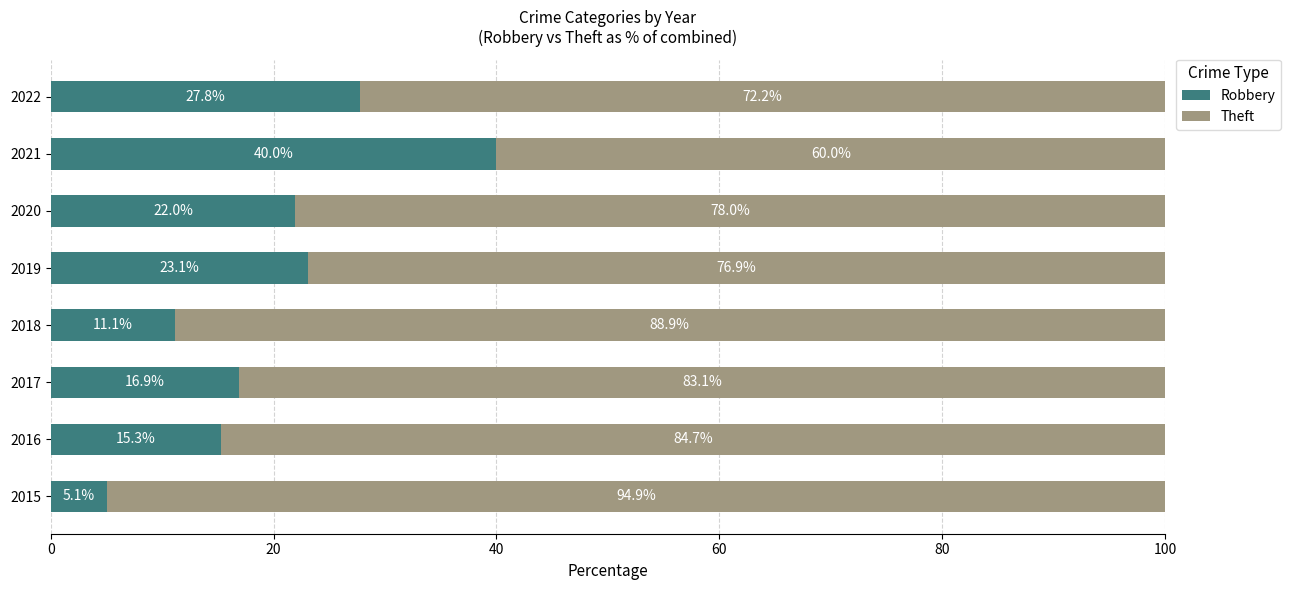

The value of Robbery at 2022 is 27.8. True or false?

True